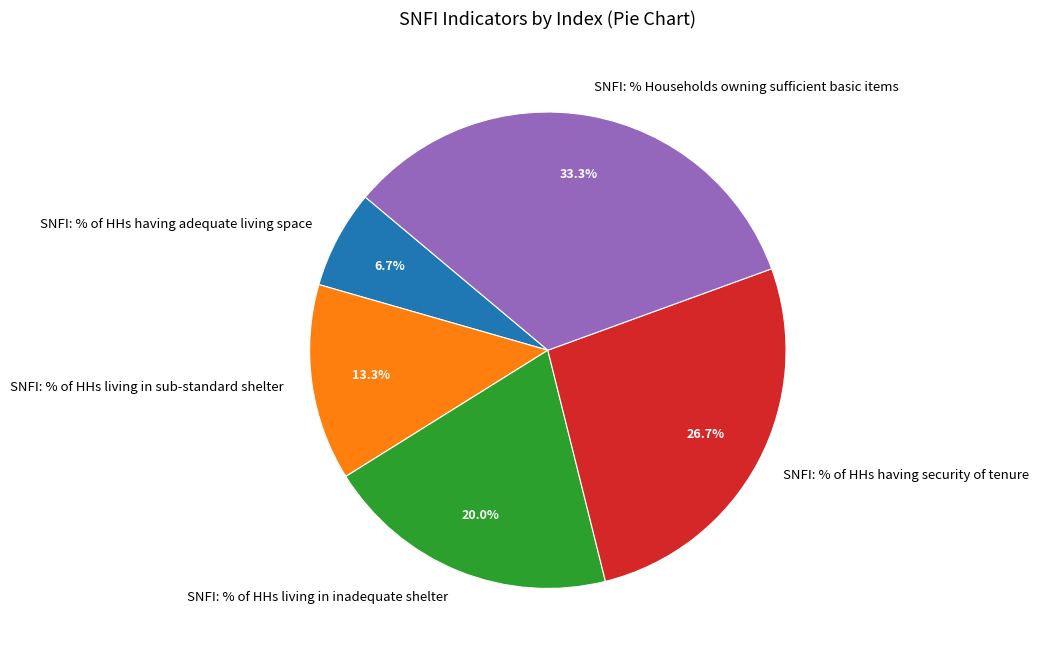

Does any single category account for the majority?

No